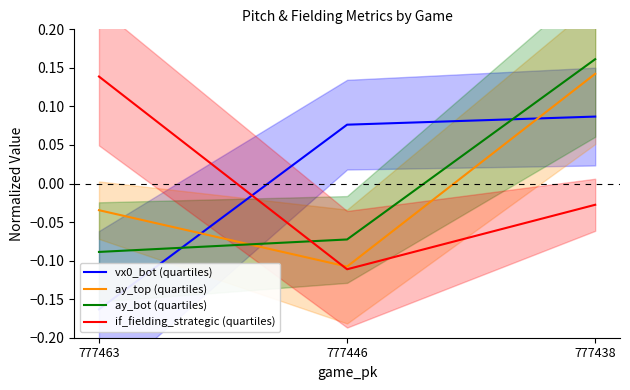

Reading left to right, extract all data points from this chart.

vx0_bot (quartiles): -0.2	0.1	0.1
ay_top (quartiles): -0.0	-0.1	0.1
ay_bot (quartiles): -0.1	-0.1	0.2
if_fielding_strategic (quartiles): 0.1	-0.1	-0.0